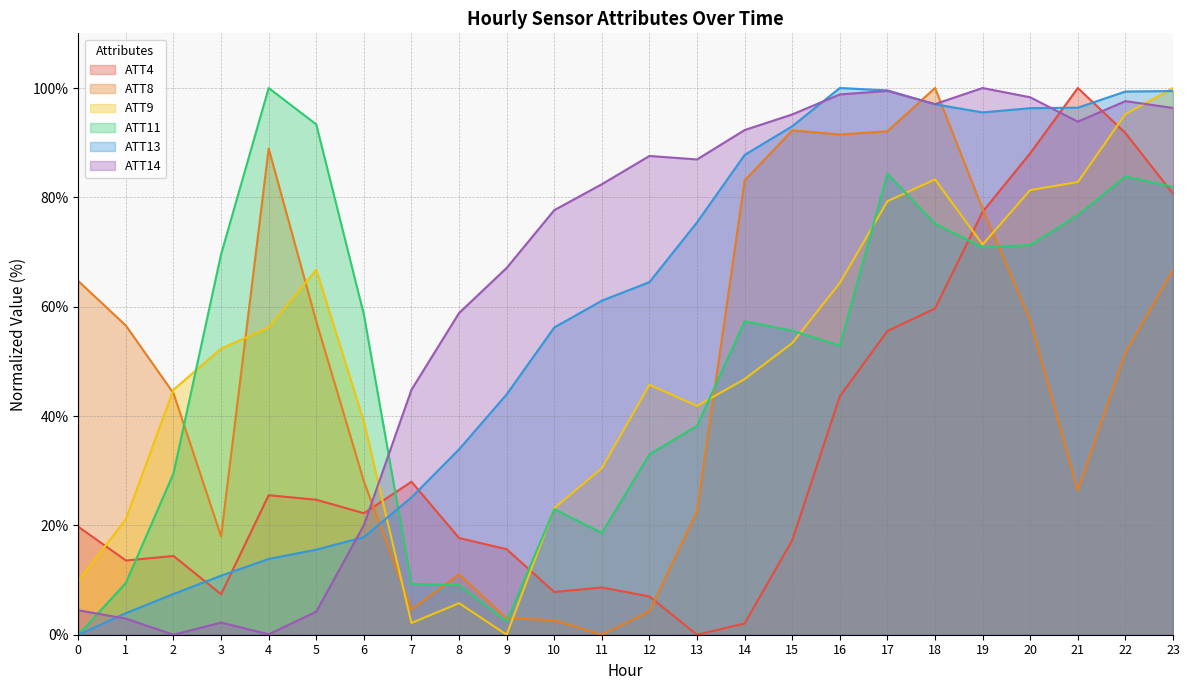

Rank the series at 7 from lowest to highest value.

ATT9, ATT8, ATT11, ATT13, ATT4, ATT14